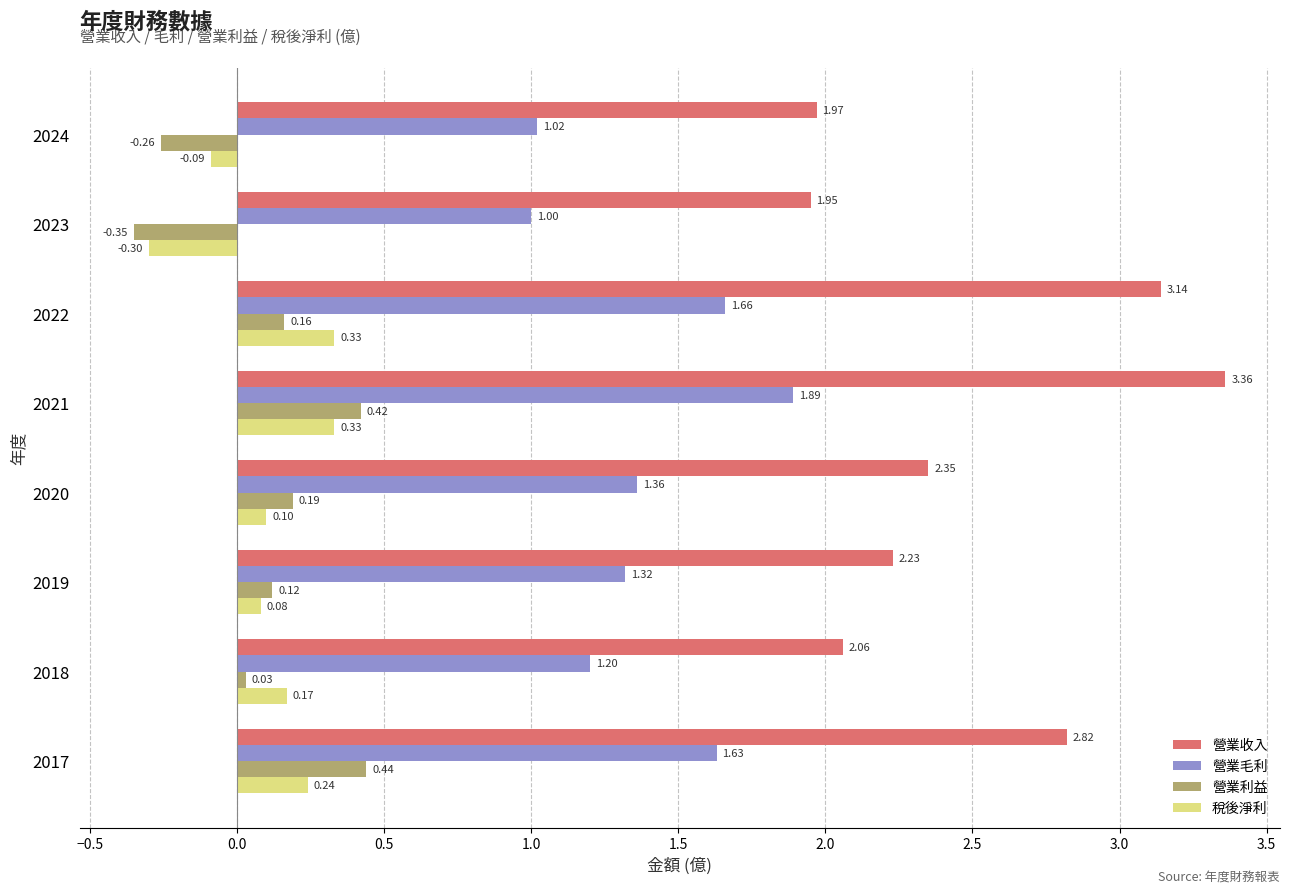

How many positive values does the 稅後淨利 series have?

6